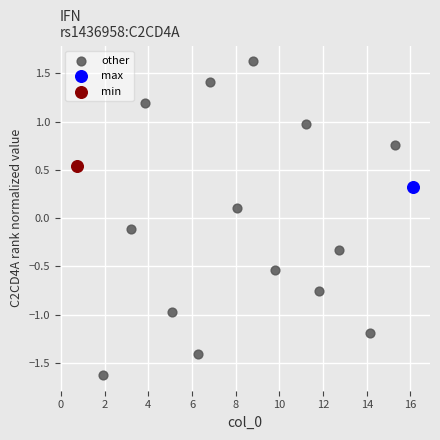

What are all the series names shown in the legend?

other, max, min